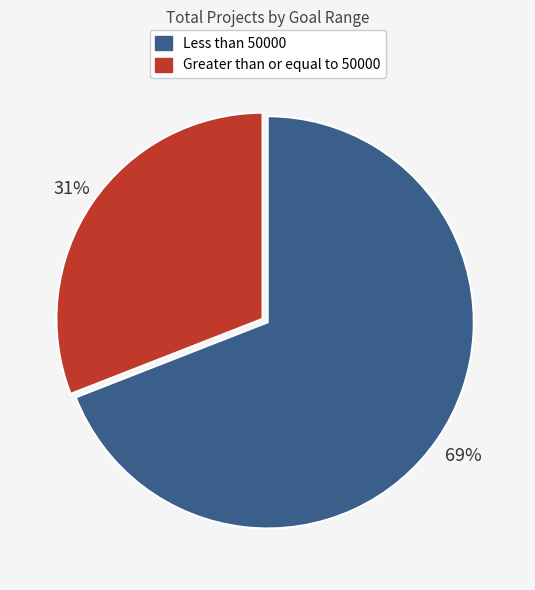

What is the ratio of the value at Greater than or equal to 50000 to the value at Less than 50000?

0.4